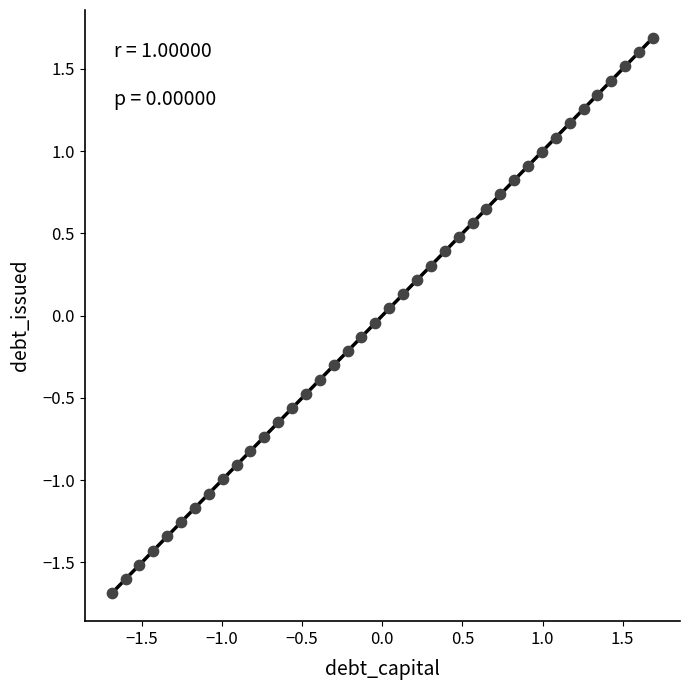

What is the range of Y values (max minus min)?

3.4